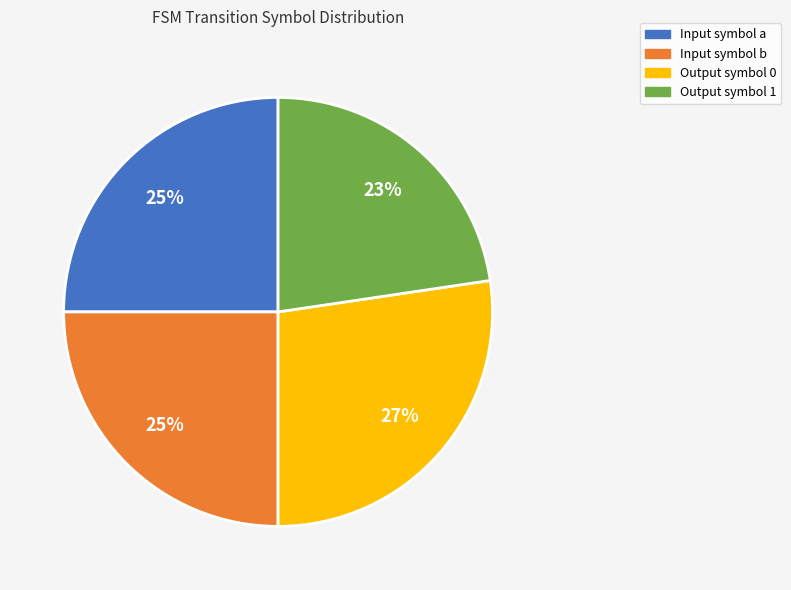

Between Output symbol 1 and Input symbol b, which is larger?

Input symbol b